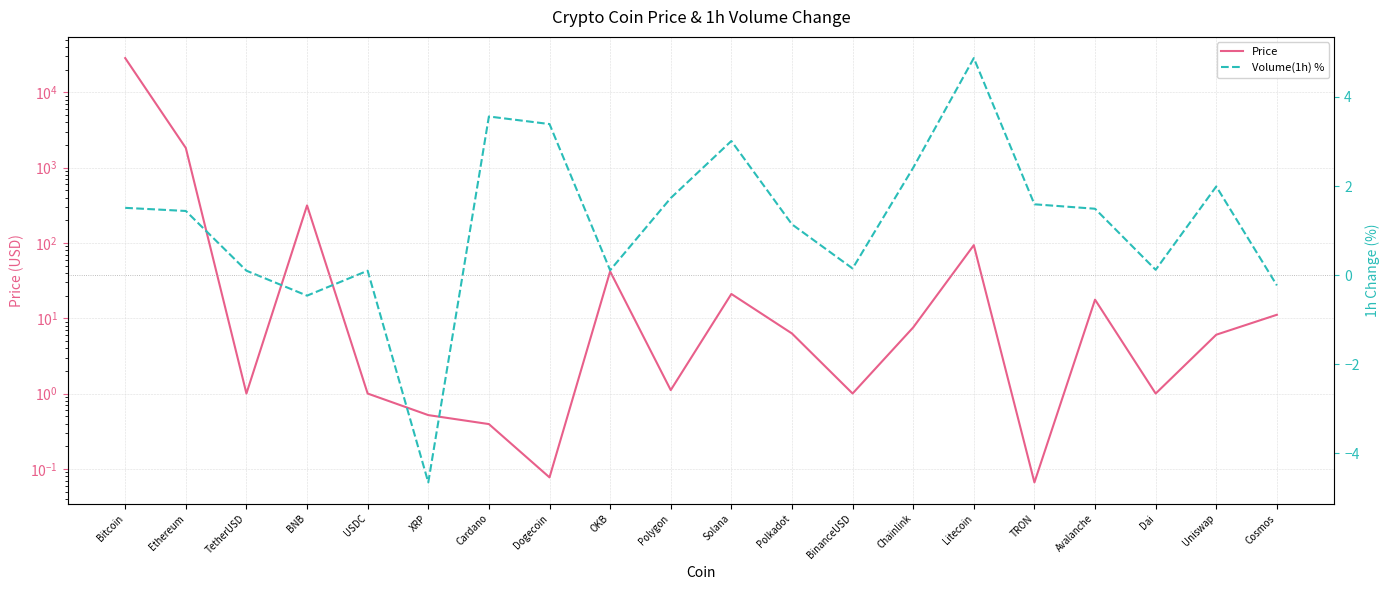

What position from the right is BinanceUSD?

8